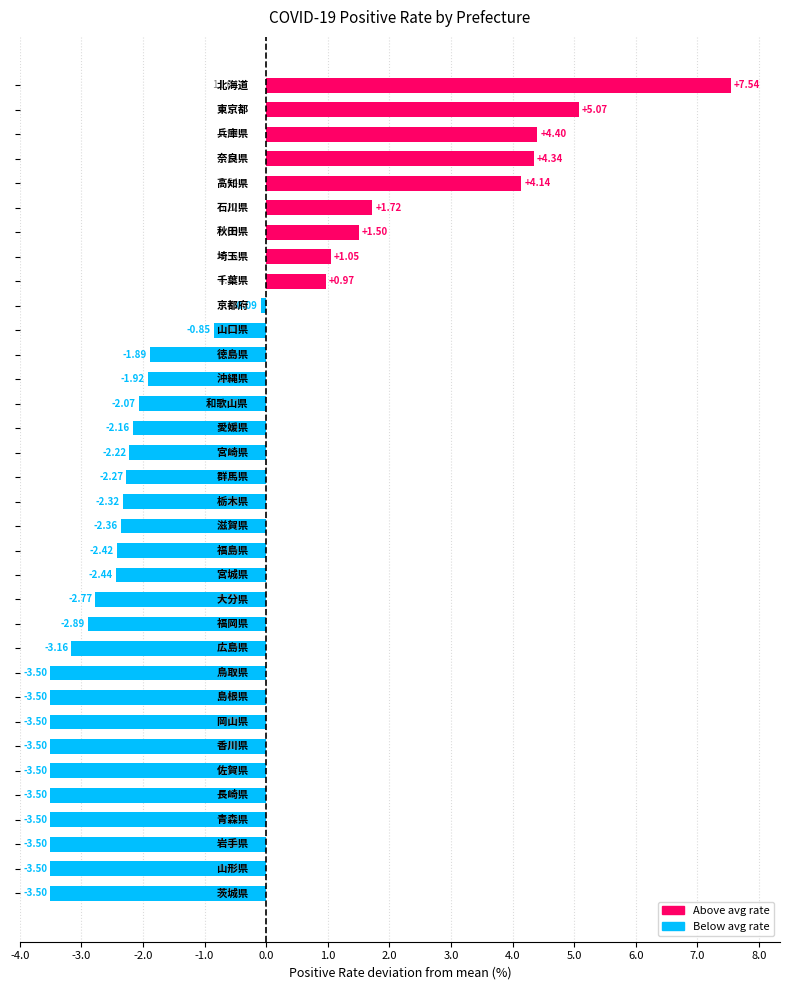

How many bars are there in total?

34